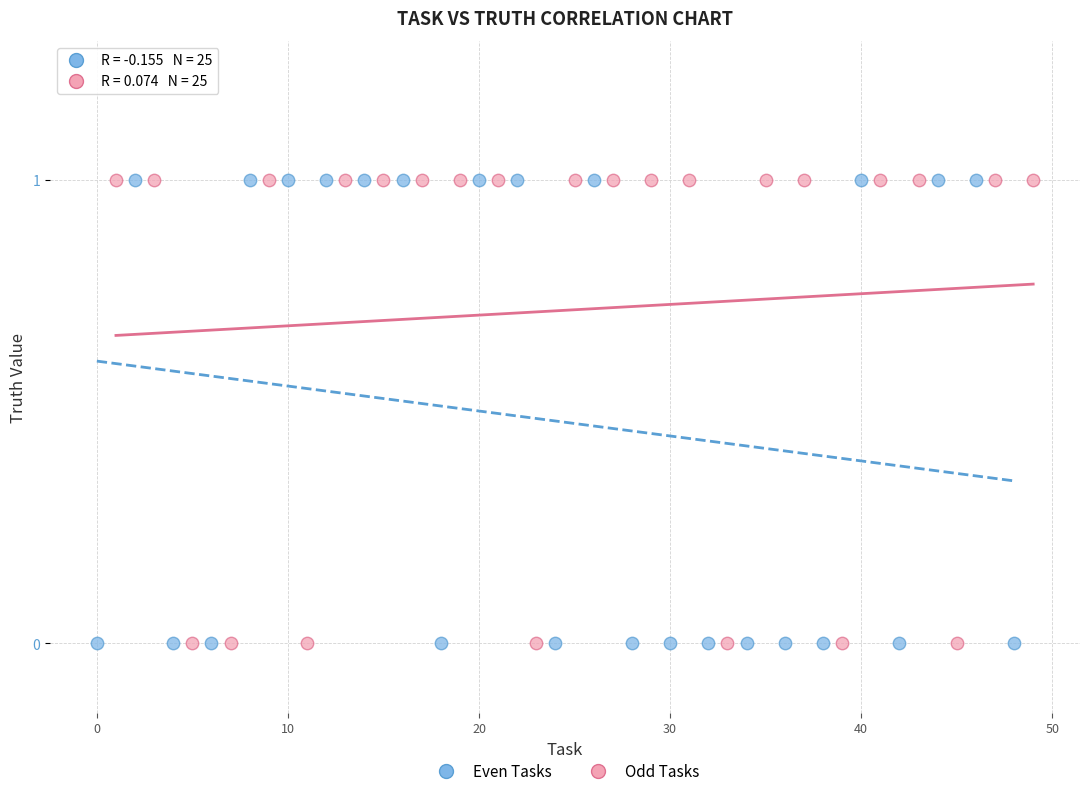

What are all the series names shown in the legend?

Even Tasks, Odd Tasks